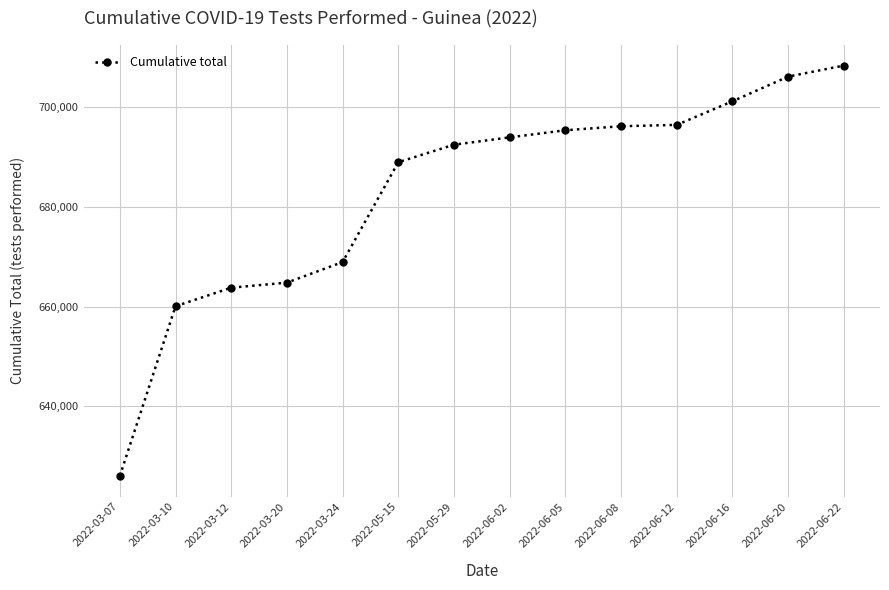

What is the sum of the values at 2022-06-02 and 2022-05-15?

1383012